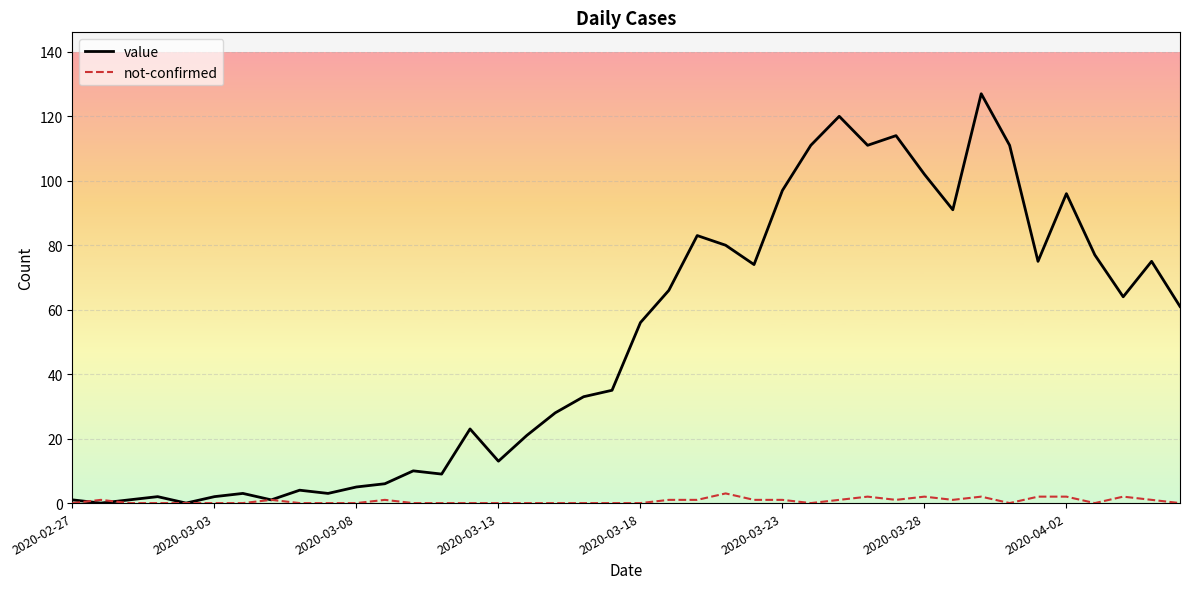

Which series has the largest total across all categories?

value